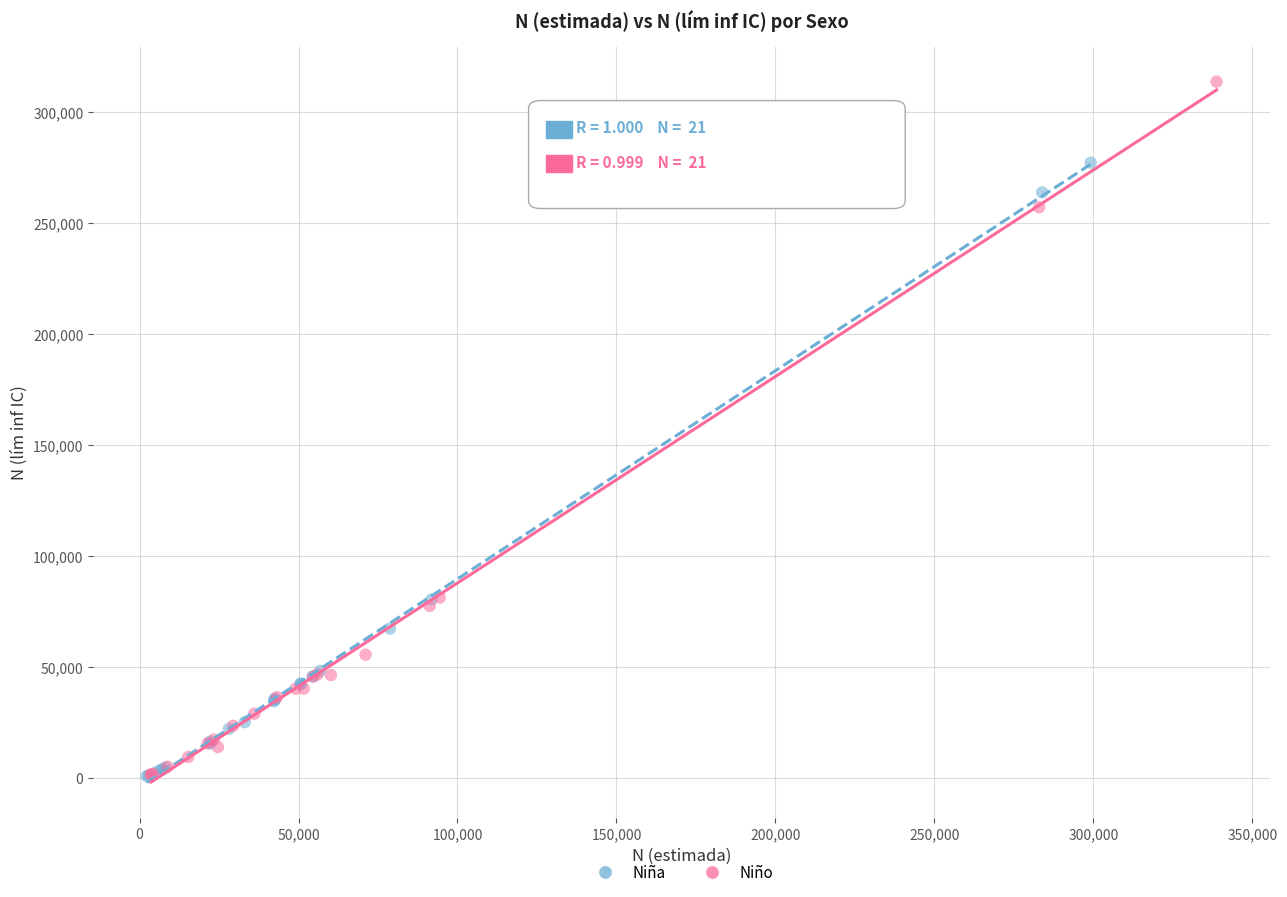

Which series has the widest spread of Y values?

Niño